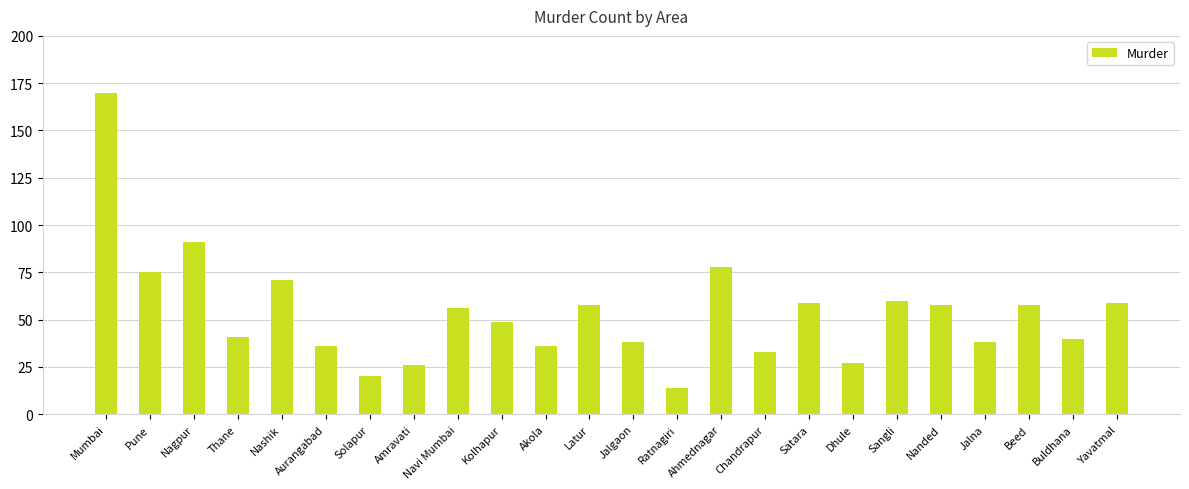

What is the average value?

54